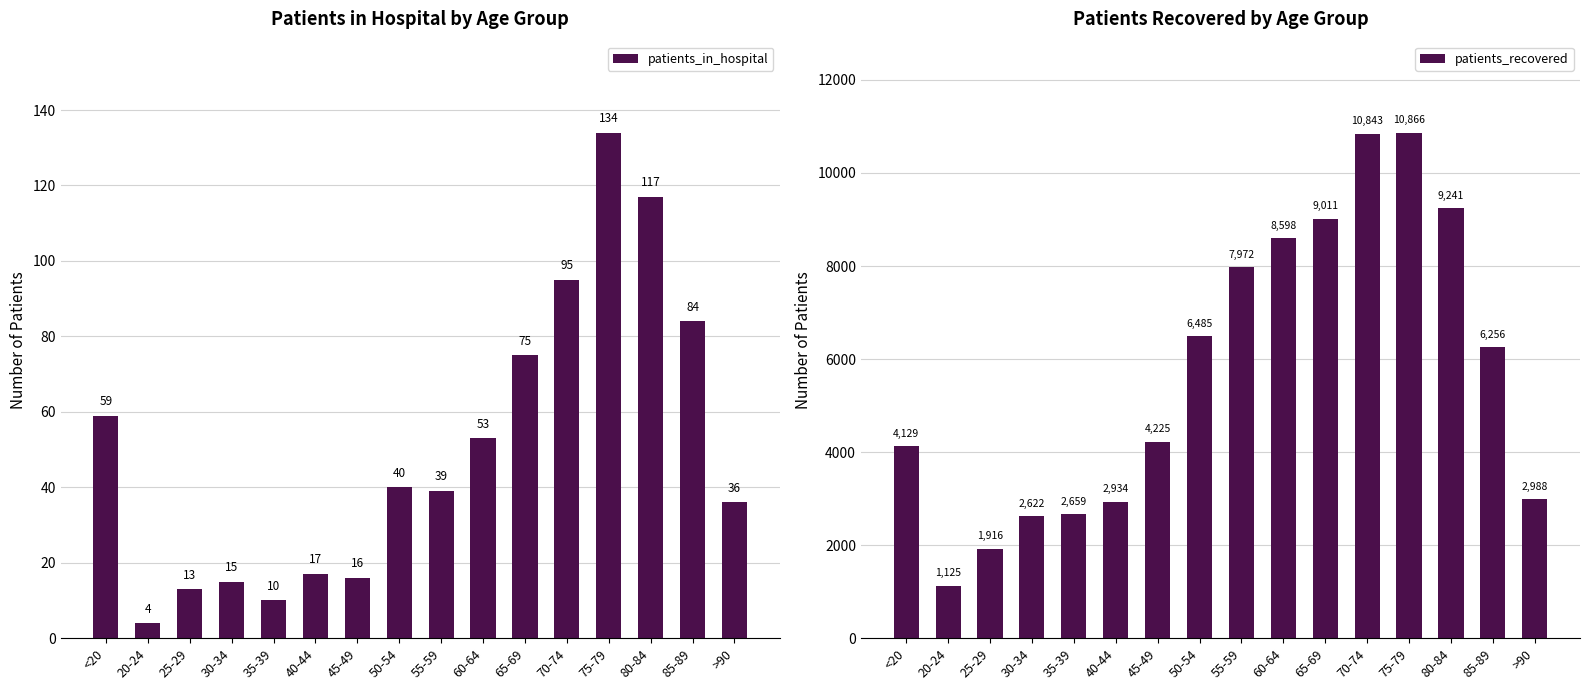

What is the value of the patients_recovered bar at the 9th from the left?

7972